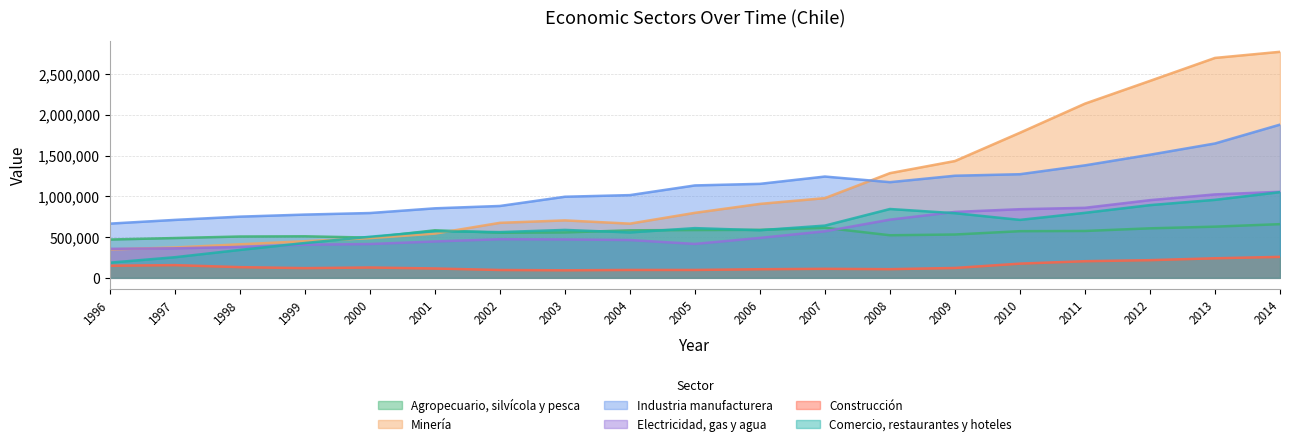

Count the number of data series in this chart.

6